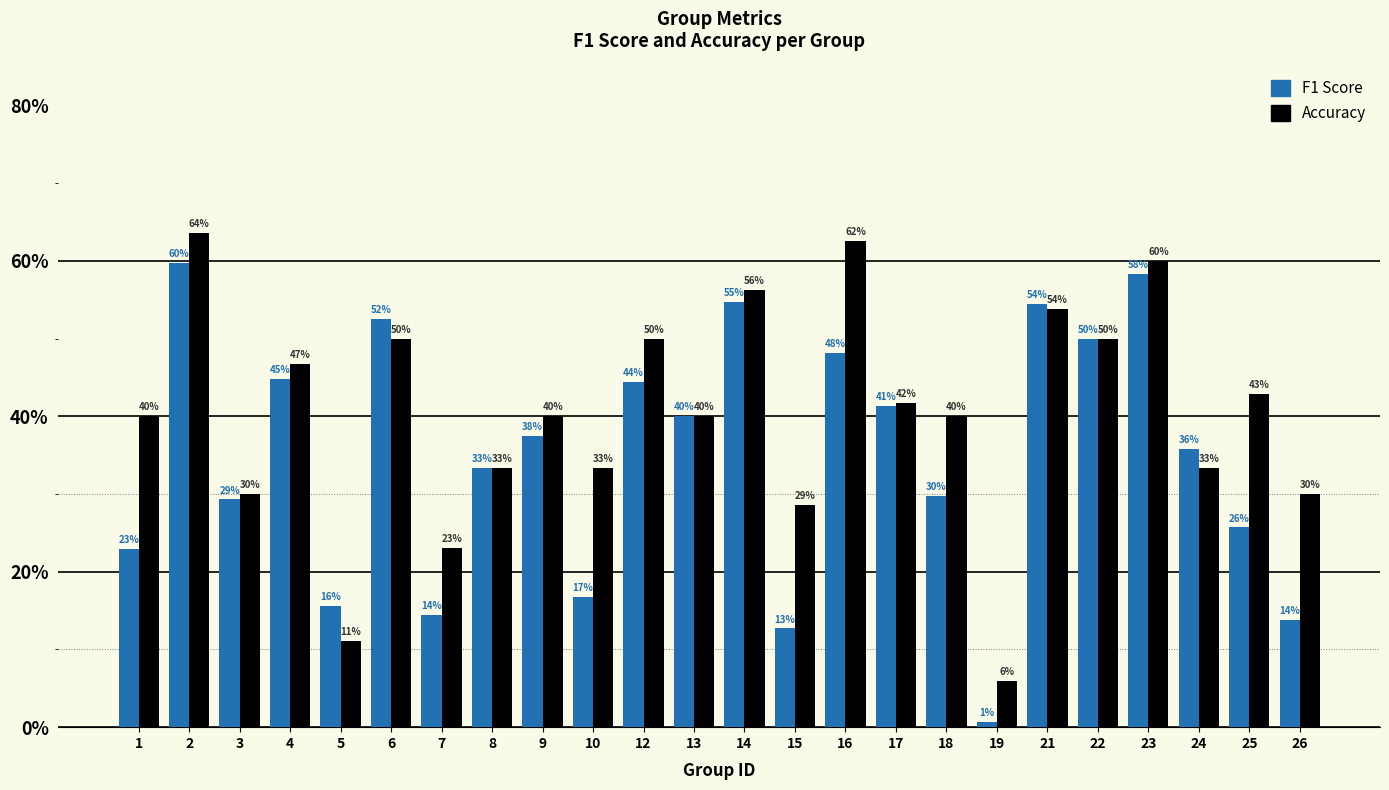

Which has a higher value, 2 or 22?

2